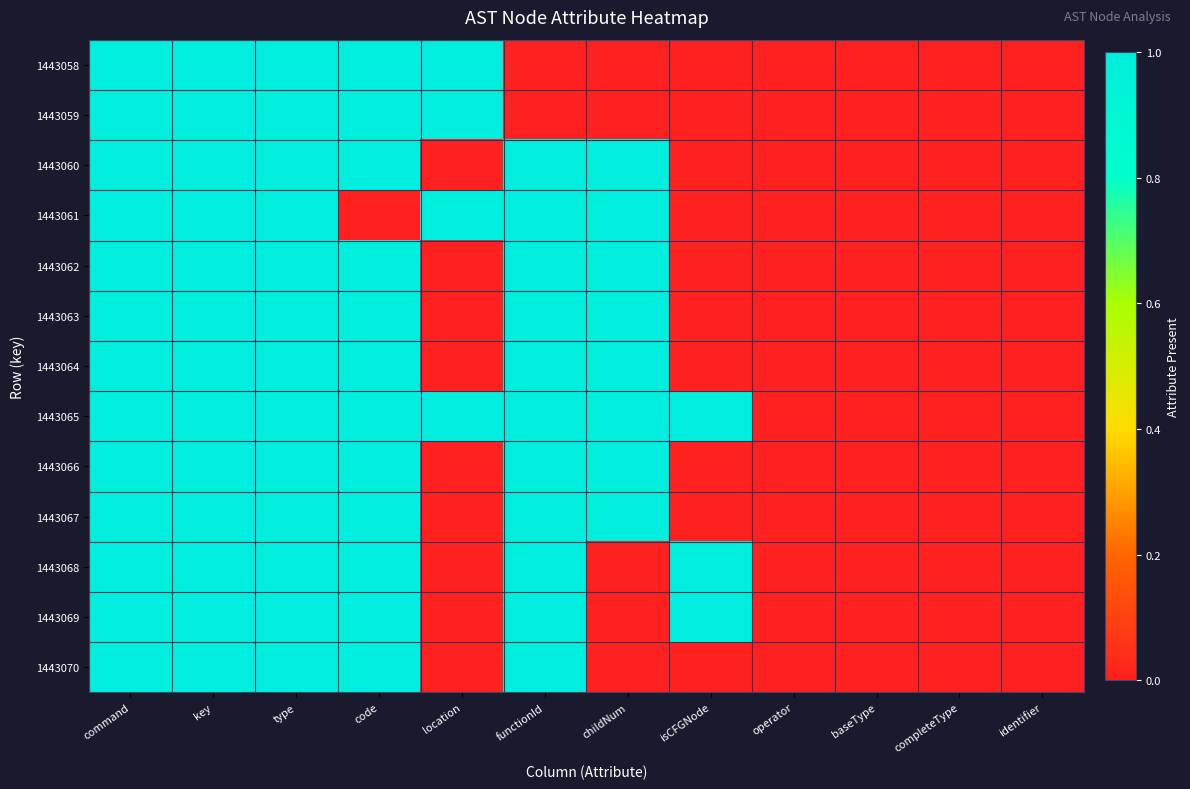

Reading left to right, what are all the values shown in this chart?

1443058: command=1	key=1	type=1	code=1	location=1	functionId=0	childNum=0	isCFGNode=0	operator=0	baseType=0	completeType=0	identifier=0
1443059: command=1	key=1	type=1	code=1	location=1	functionId=0	childNum=0	isCFGNode=0	operator=0	baseType=0	completeType=0	identifier=0
1443060: command=1	key=1	type=1	code=1	location=0	functionId=1	childNum=1	isCFGNode=0	operator=0	baseType=0	completeType=0	identifier=0
1443061: command=1	key=1	type=1	code=0	location=1	functionId=1	childNum=1	isCFGNode=0	operator=0	baseType=0	completeType=0	identifier=0
1443062: command=1	key=1	type=1	code=1	location=0	functionId=1	childNum=1	isCFGNode=0	operator=0	baseType=0	completeType=0	identifier=0
1443063: command=1	key=1	type=1	code=1	location=0	functionId=1	childNum=1	isCFGNode=0	operator=0	baseType=0	completeType=0	identifier=0
1443064: command=1	key=1	type=1	code=1	location=0	functionId=1	childNum=1	isCFGNode=0	operator=0	baseType=0	completeType=0	identifier=0
1443065: command=1	key=1	type=1	code=1	location=1	functionId=1	childNum=1	isCFGNode=1	operator=0	baseType=0	completeType=0	identifier=0
1443066: command=1	key=1	type=1	code=1	location=0	functionId=1	childNum=1	isCFGNode=0	operator=0	baseType=0	completeType=0	identifier=0
1443067: command=1	key=1	type=1	code=1	location=0	functionId=1	childNum=1	isCFGNode=0	operator=0	baseType=0	completeType=0	identifier=0
1443068: command=1	key=1	type=1	code=1	location=0	functionId=1	childNum=0	isCFGNode=1	operator=0	baseType=0	completeType=0	identifier=0
1443069: command=1	key=1	type=1	code=1	location=0	functionId=1	childNum=0	isCFGNode=1	operator=0	baseType=0	completeType=0	identifier=0
1443070: command=1	key=1	type=1	code=1	location=0	functionId=1	childNum=0	isCFGNode=0	operator=0	baseType=0	completeType=0	identifier=0